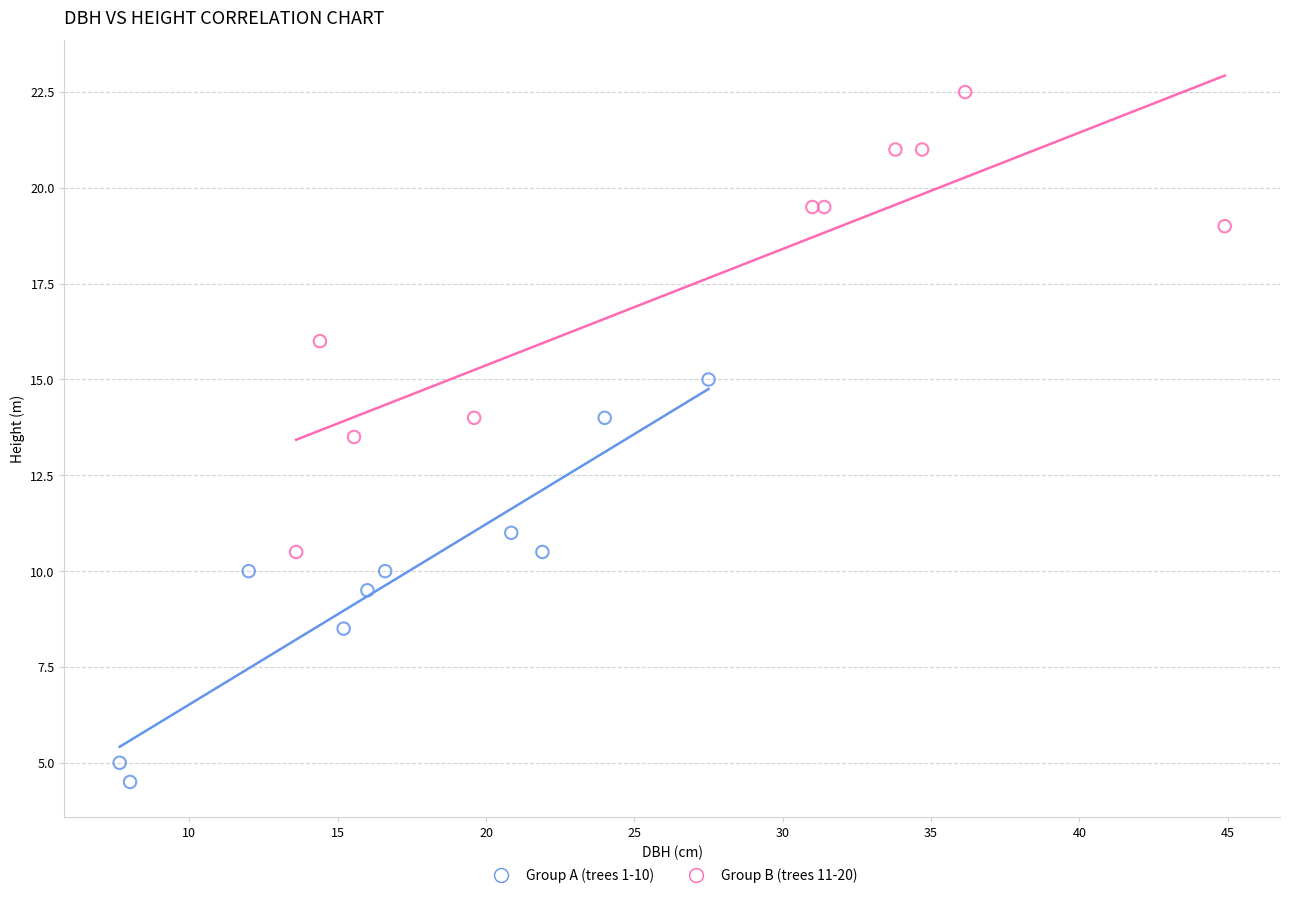

Which series reaches the maximum Y coordinate?

Group B (trees 11-20)